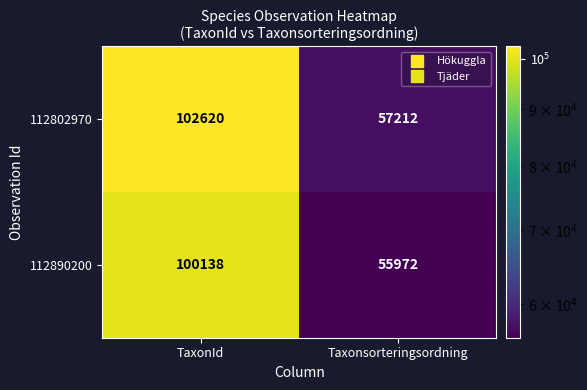

Read the 112802970 value at TaxonId, to the nearest 100.

102600